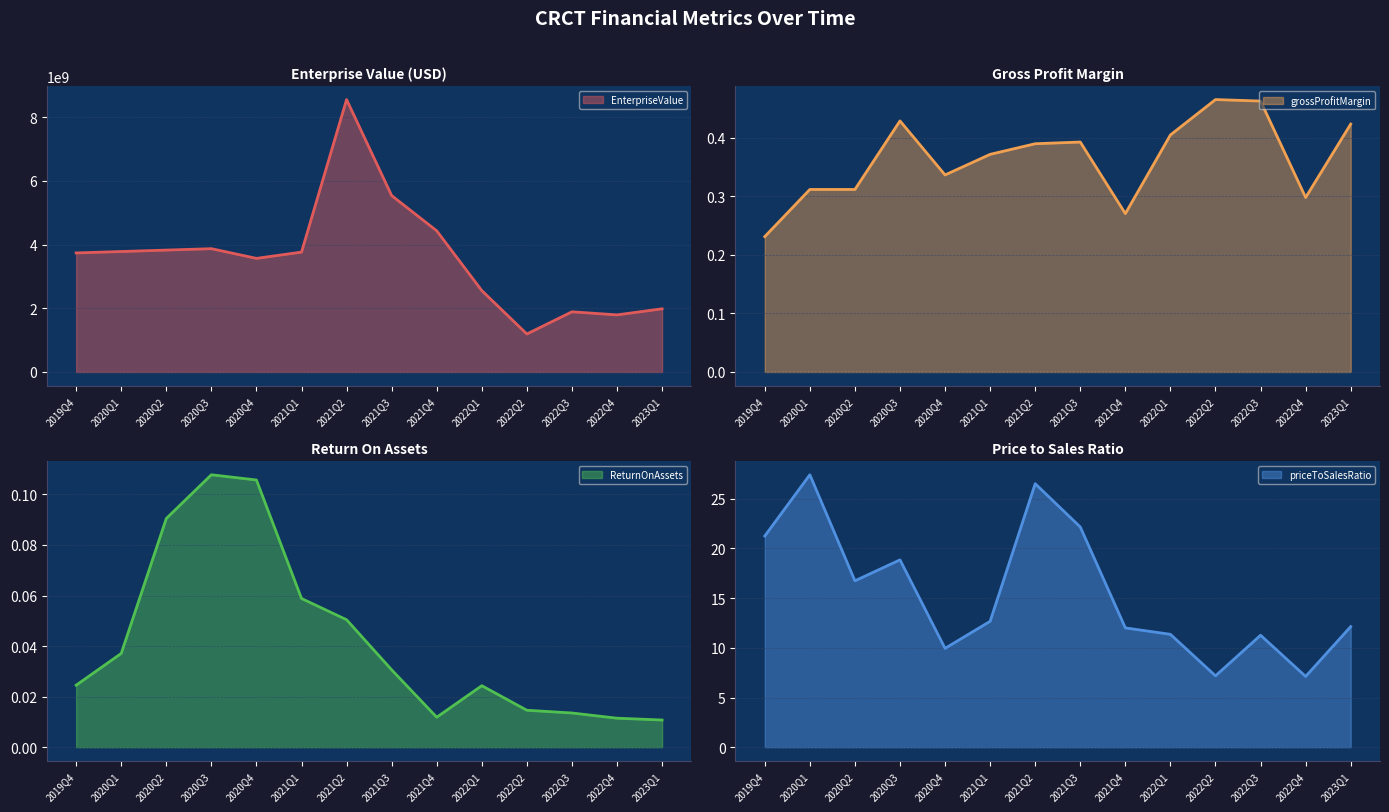

What is the highest value of the EnterpriseValue series?

8555459901.2